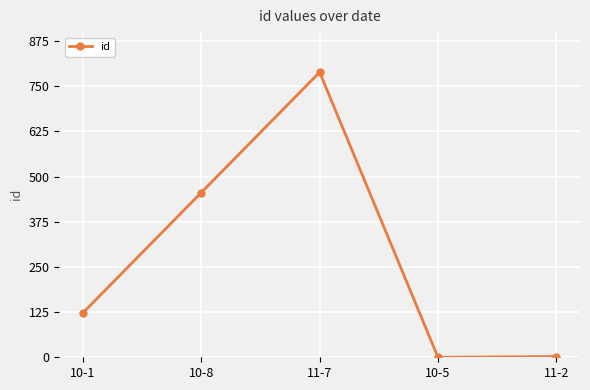

At which category does the chart reach its peak across all series?

11-7